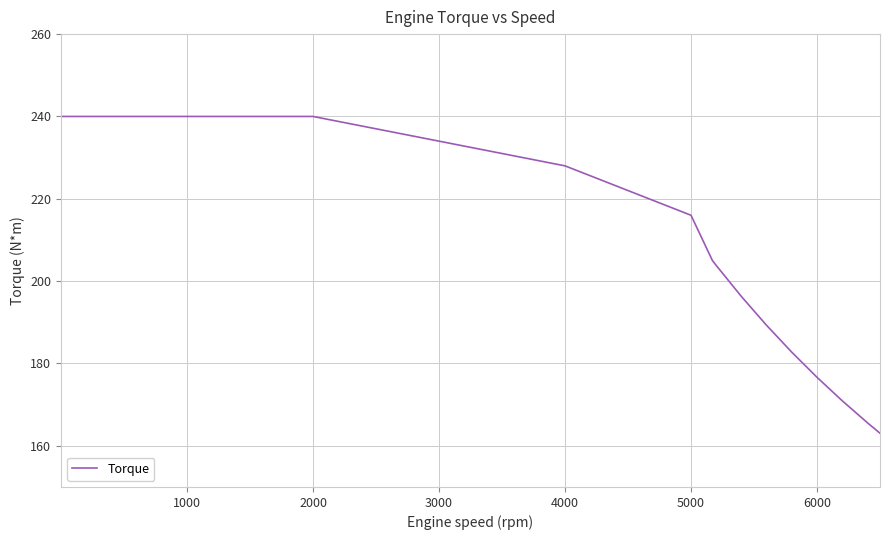

What is the difference between the maximum and minimum values?

76.9